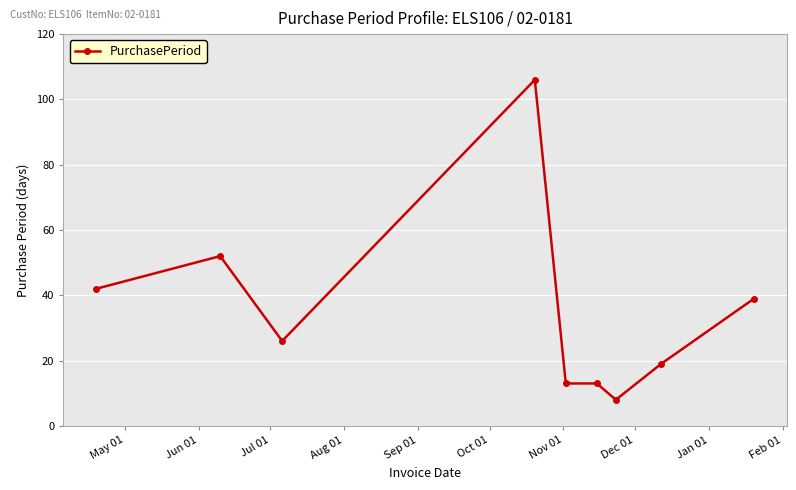

What is the maximum value shown in the chart?

106